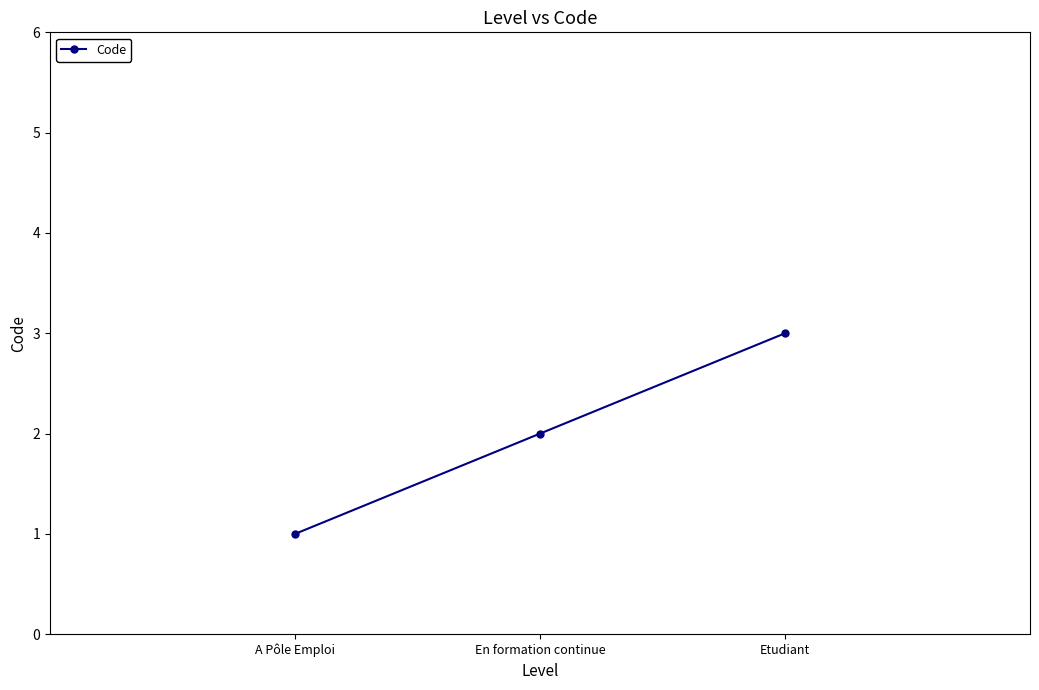

What is the label of the 3rd point from the right?

A Pôle Emploi